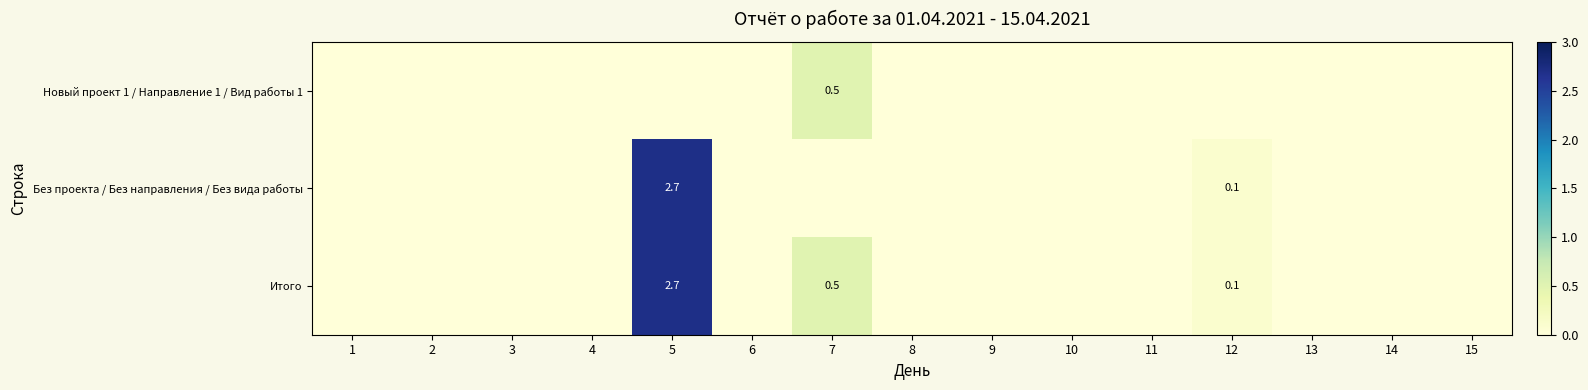

Between 2 and 13, which series saw the biggest shift?

Новый проект 1 / Направление 1 / Вид работы 1